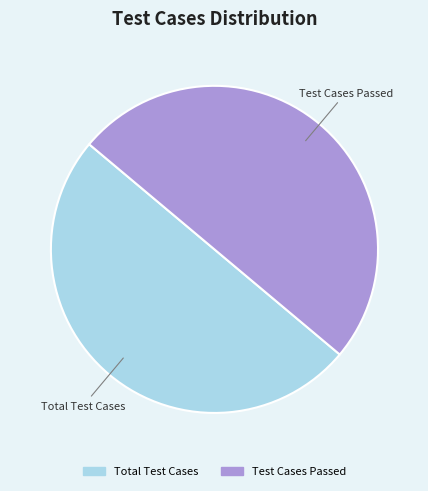

What is the ratio of the value at Total Test Cases to the value at Test Cases Passed?

1.0